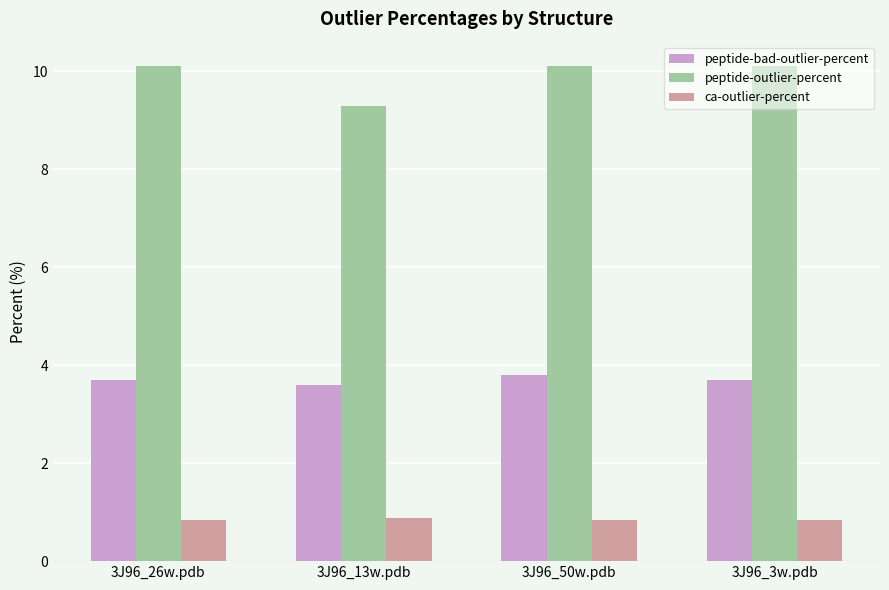

Reading left to right, transcribe all the data shown in this chart.

peptide-bad-outlier-percent: 3.7	3.6	3.8	3.7
peptide-outlier-percent: 10.1	9.3	10.1	10.1
ca-outlier-percent: 0.8	0.9	0.8	0.8